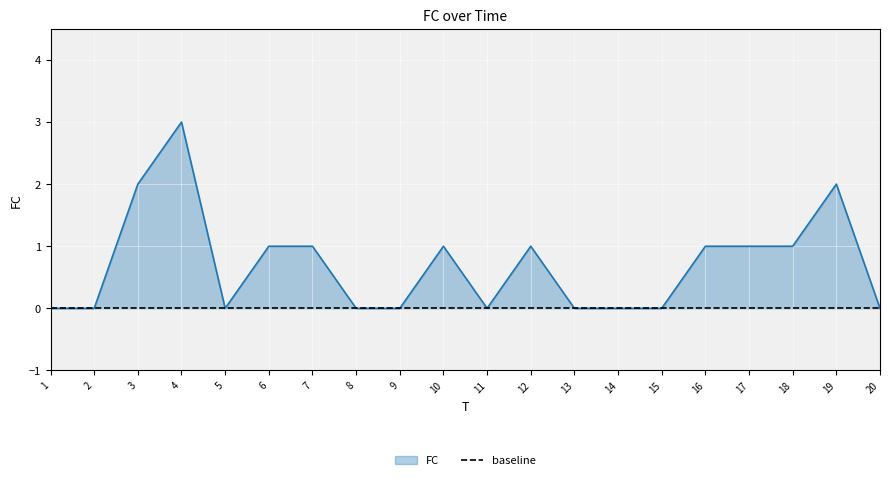

Reading left to right, list all the values displayed in this chart.

1=0	2=0	3=2	4=3	5=0	6=1	7=1	8=0	9=0	10=1	11=0	12=1	13=0	14=0	15=0	16=1	17=1	18=1	19=2	20=0